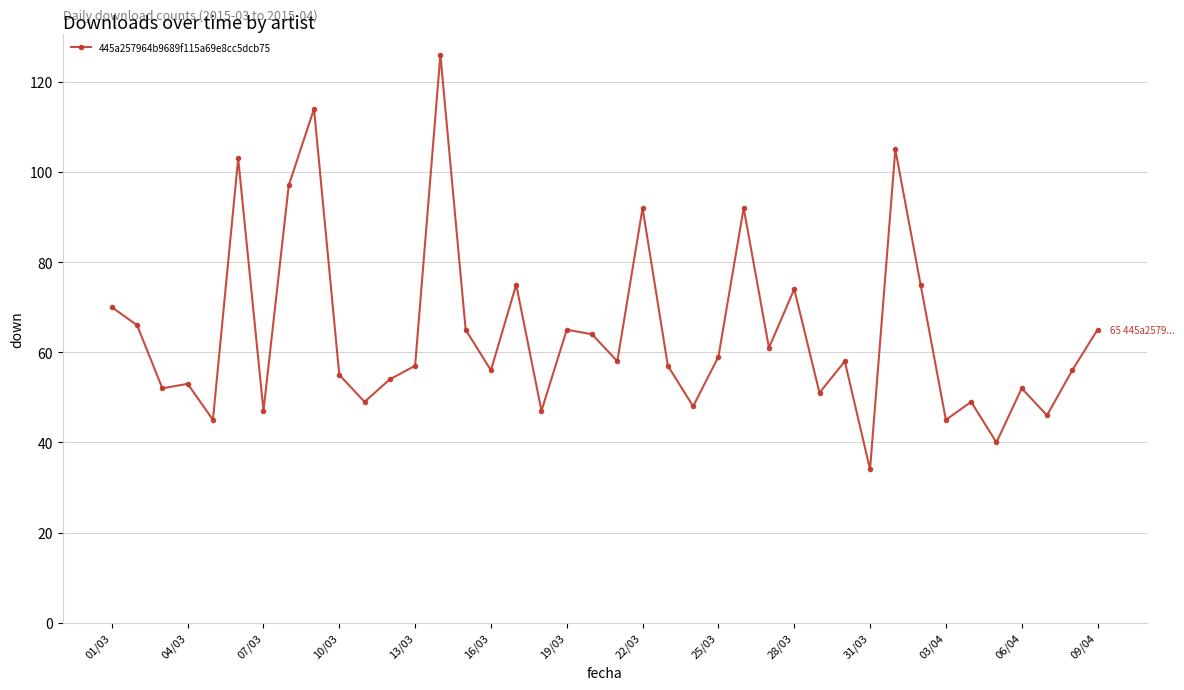

What is the greatest value displayed?

126